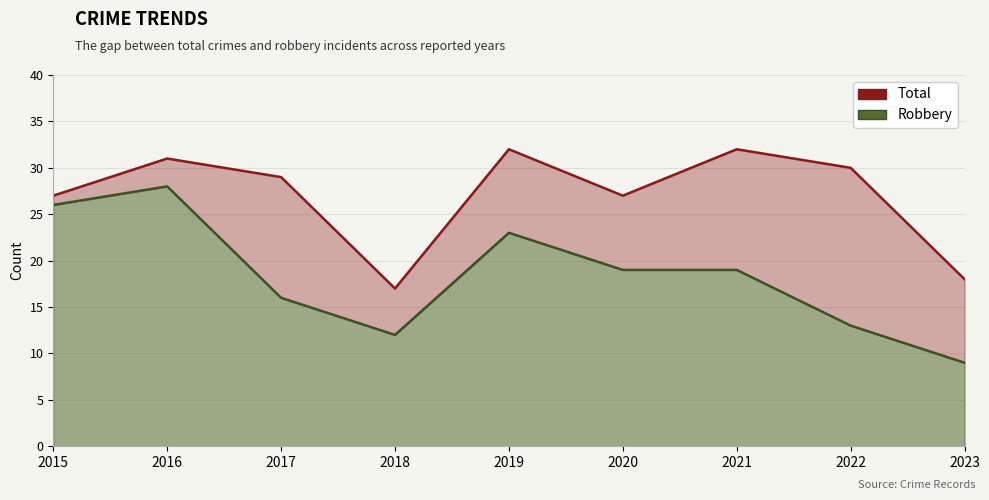

Which has a higher value, 2023 or 2020?

2020